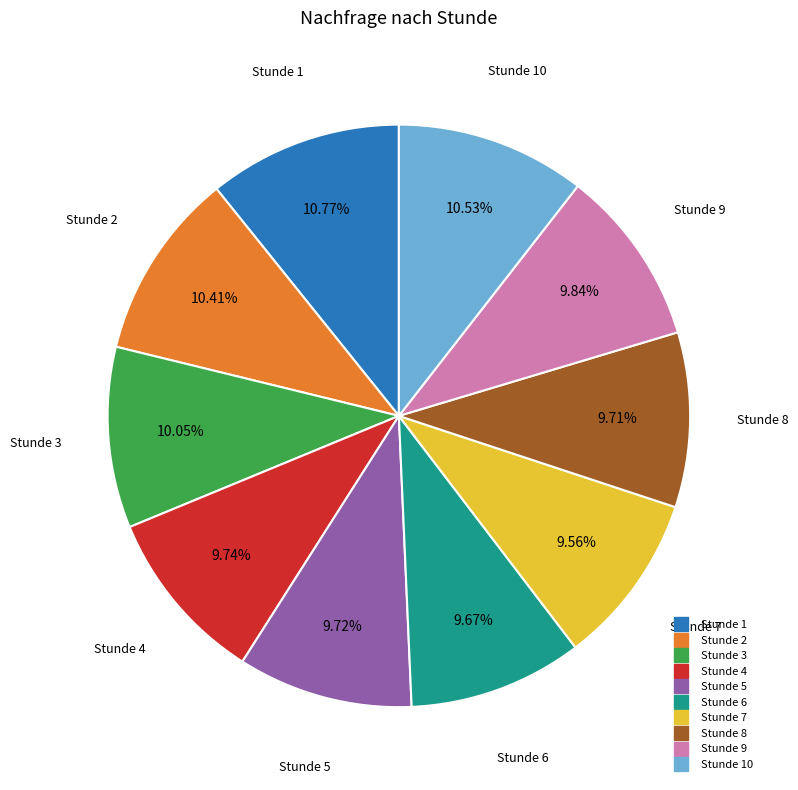

How many slices are in this pie chart?

10